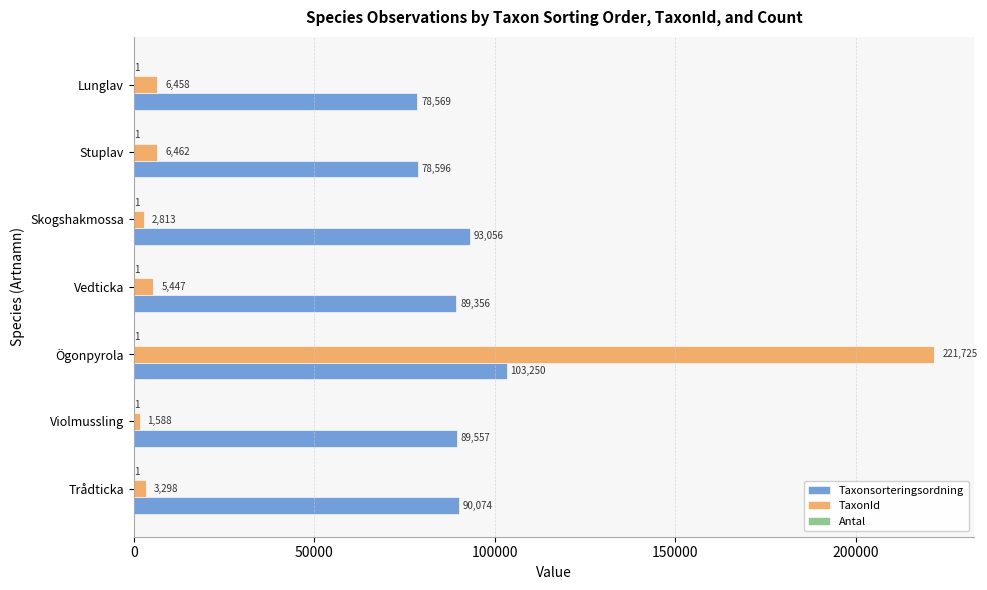

Which series has the largest total across all categories?

Taxonsorteringsordning